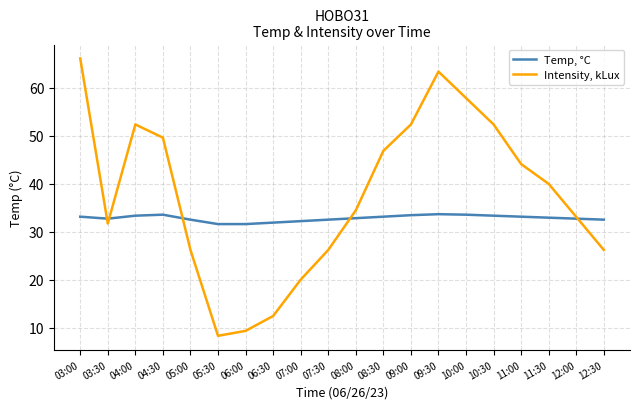

Which series changed the most between 05:30 and 08:30?

Intensity, kLux